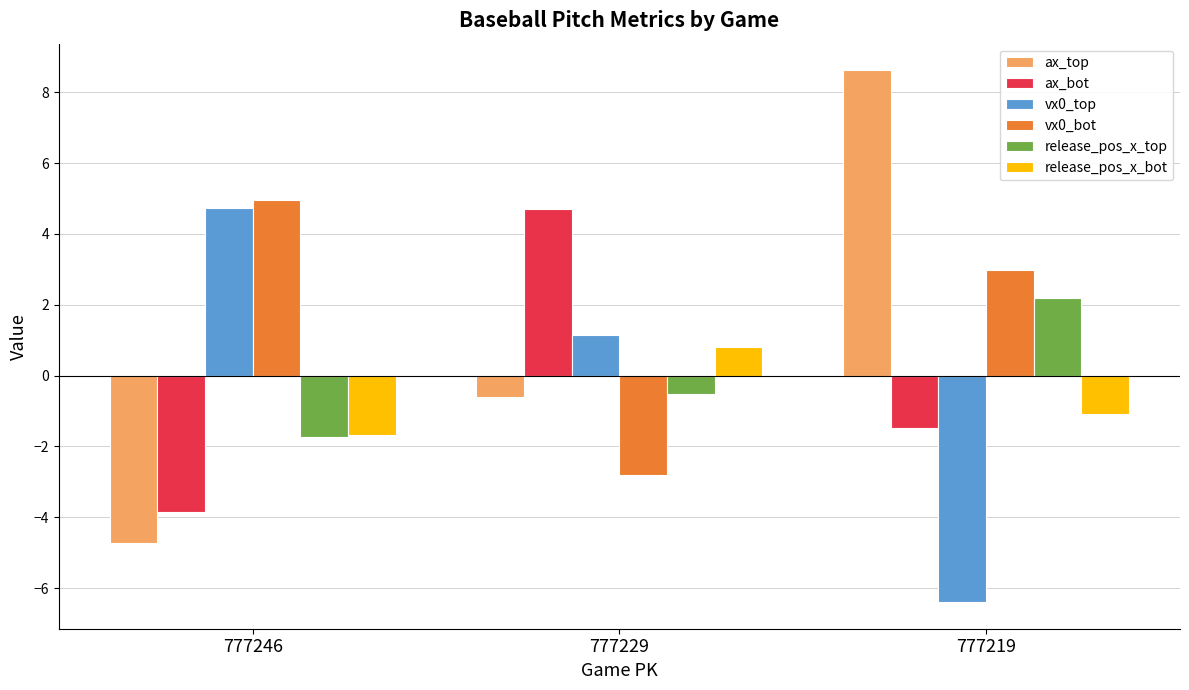

How many values in release_pos_x_bot are below zero?

2